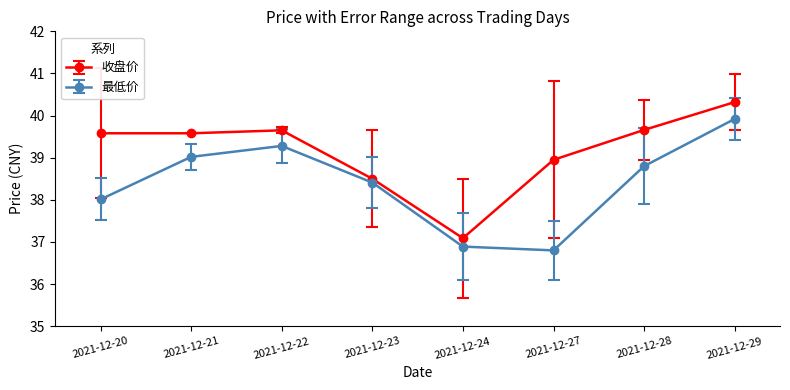

Does the chart display data point markers on the line(s)?

Yes